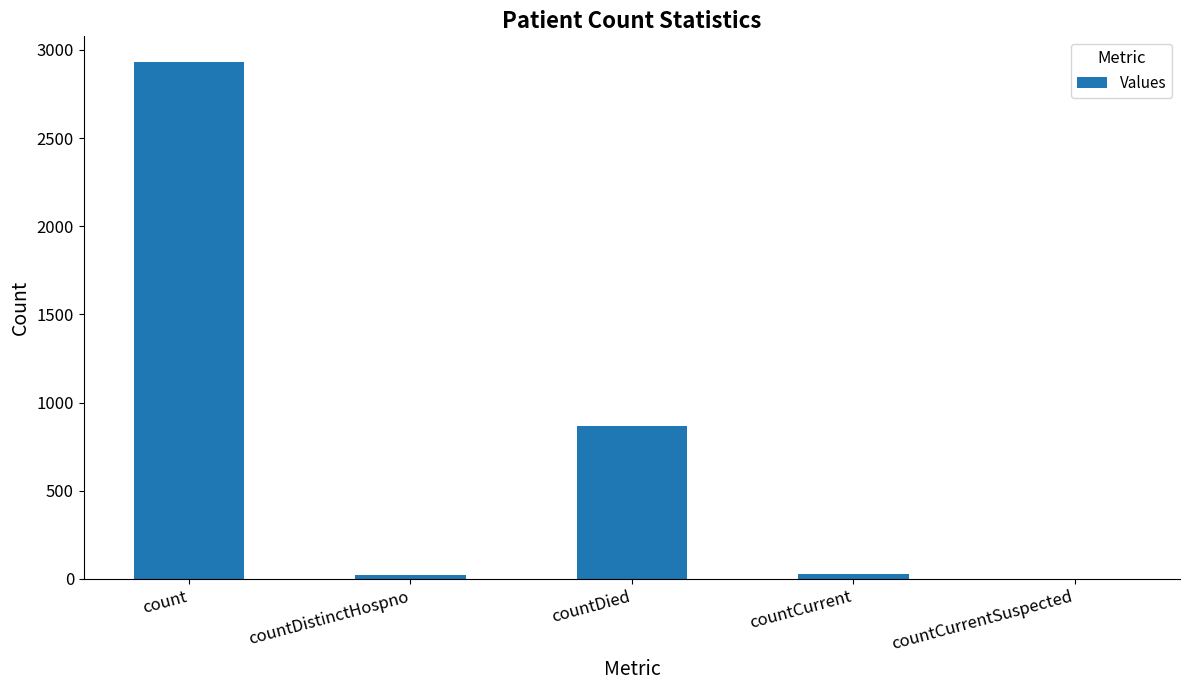

How many distinct data groups are displayed?

1